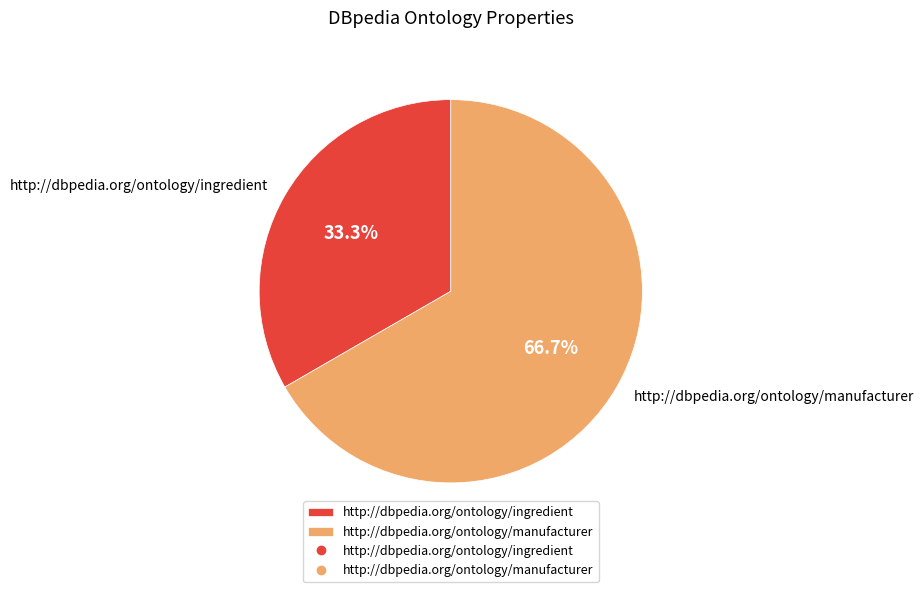

Count the number of slices in the pie.

2